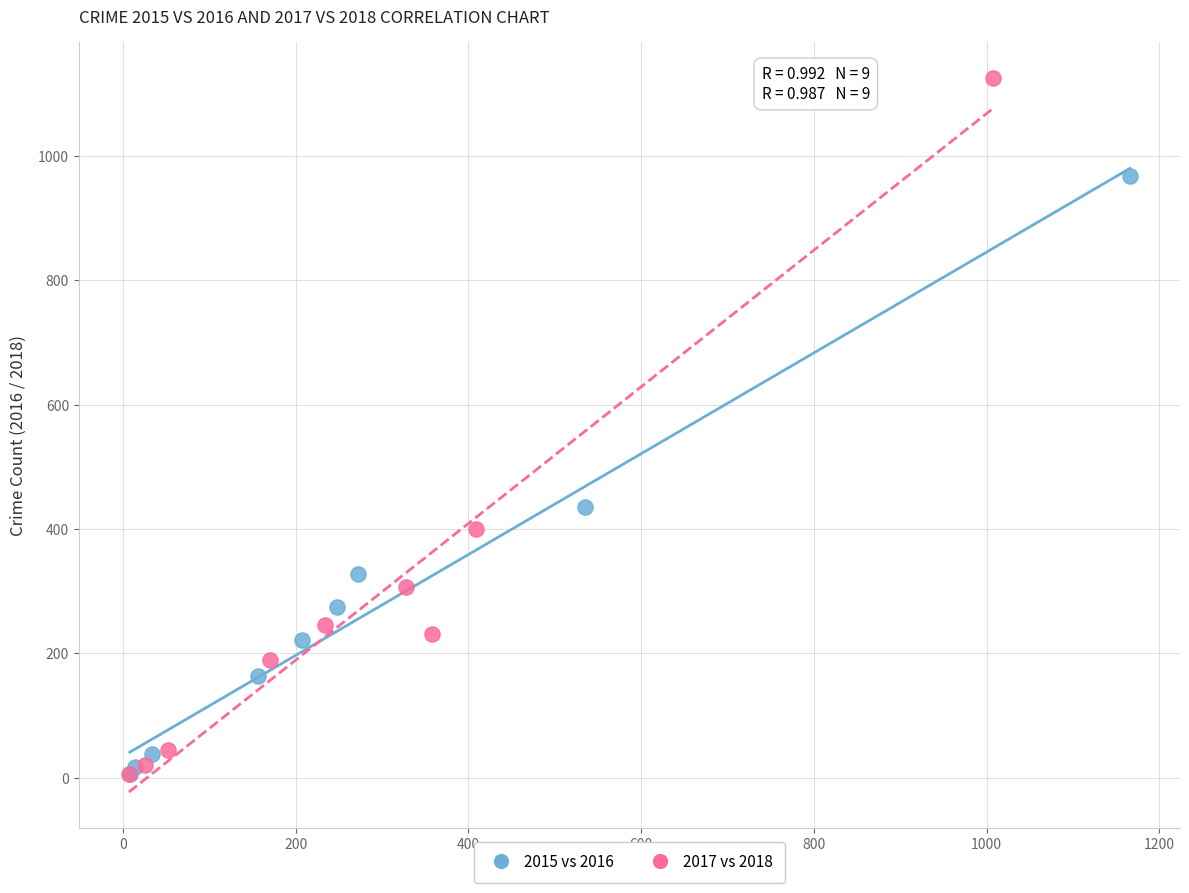

What are all the series names shown in the legend?

2015 vs 2016, 2017 vs 2018